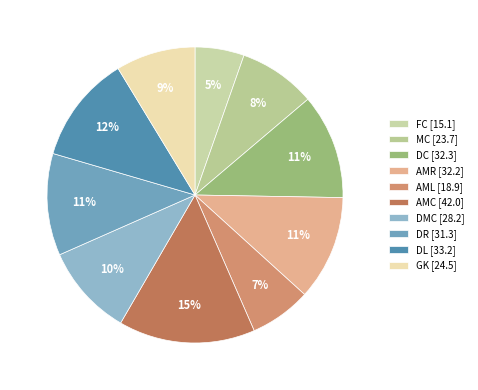

Between MC and DC, which is larger?

DC